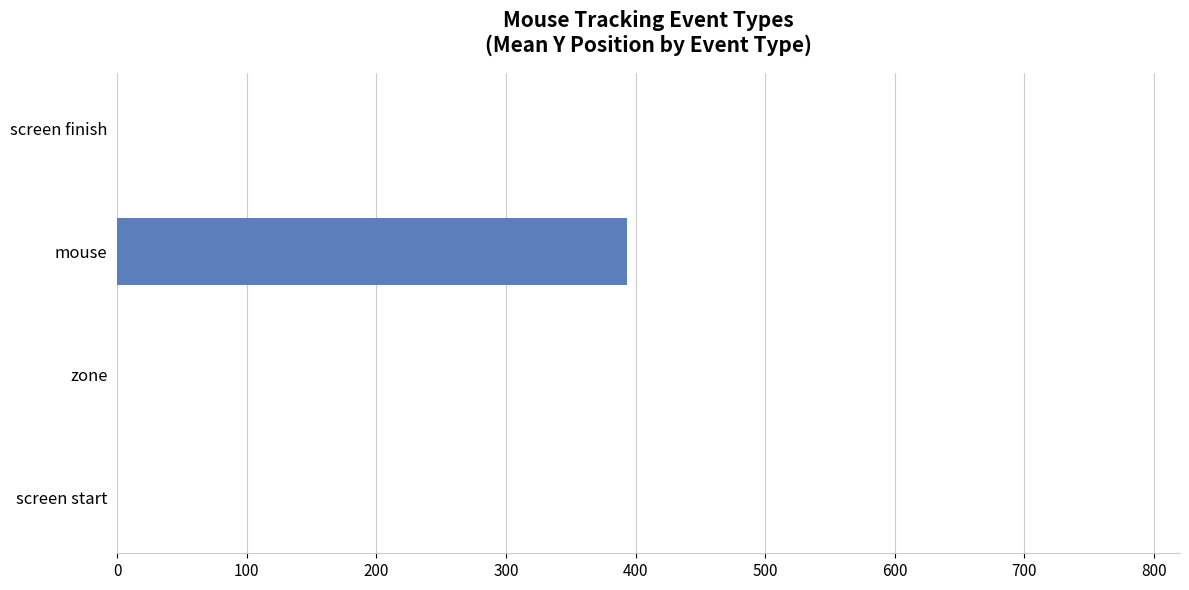

The chart shows a value of -229.7 at screen finish. True or false?

False